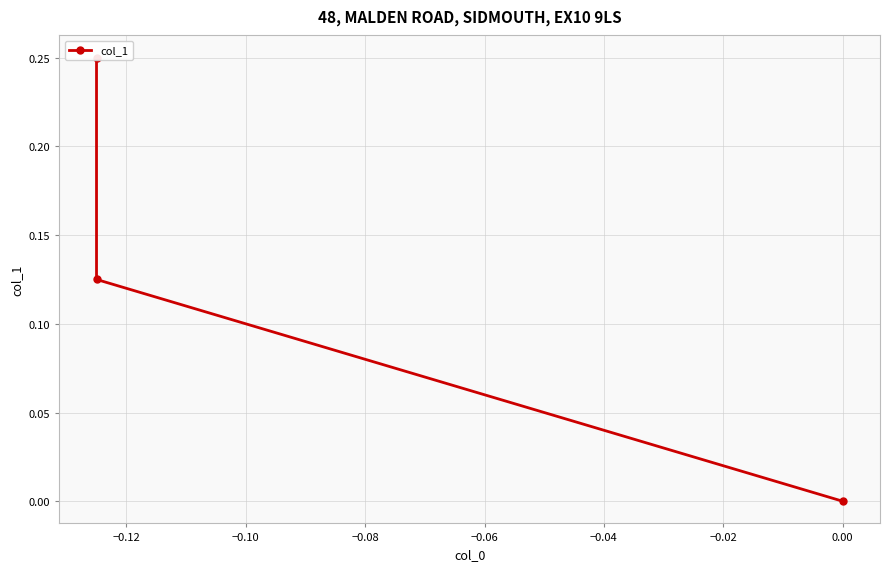

Which category has the highest value across all series?

−0.14